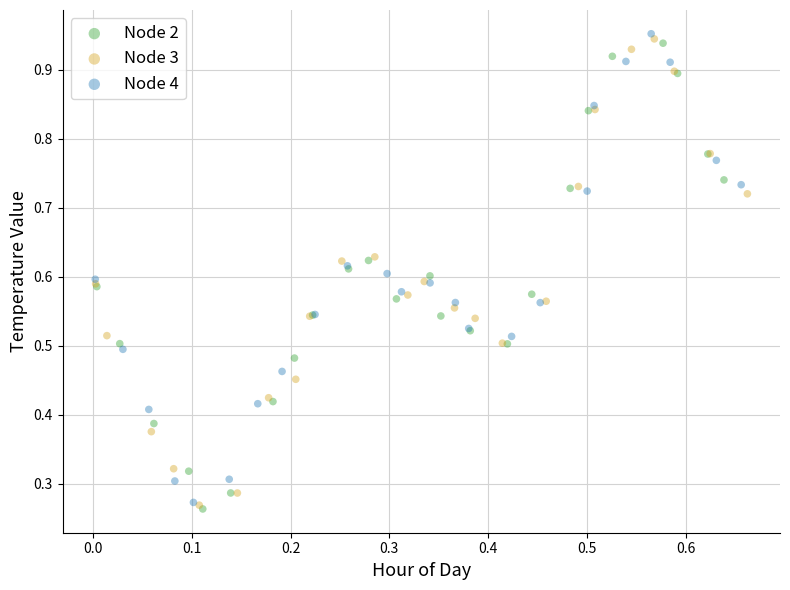

Which series has the largest Y range (max minus min)?

Node 4